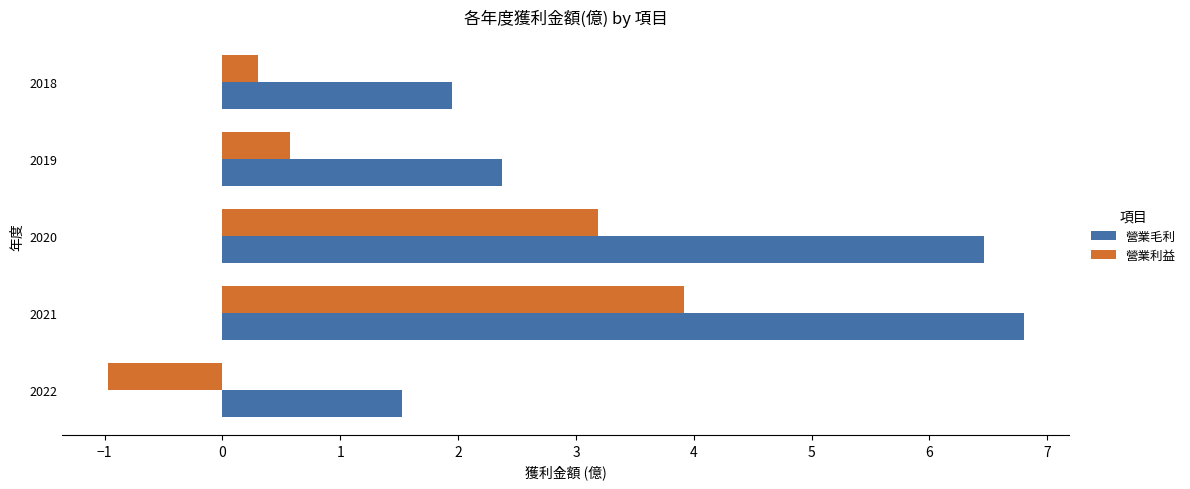

Rank the series by their maximum value, from highest to lowest.

營業毛利, 營業利益